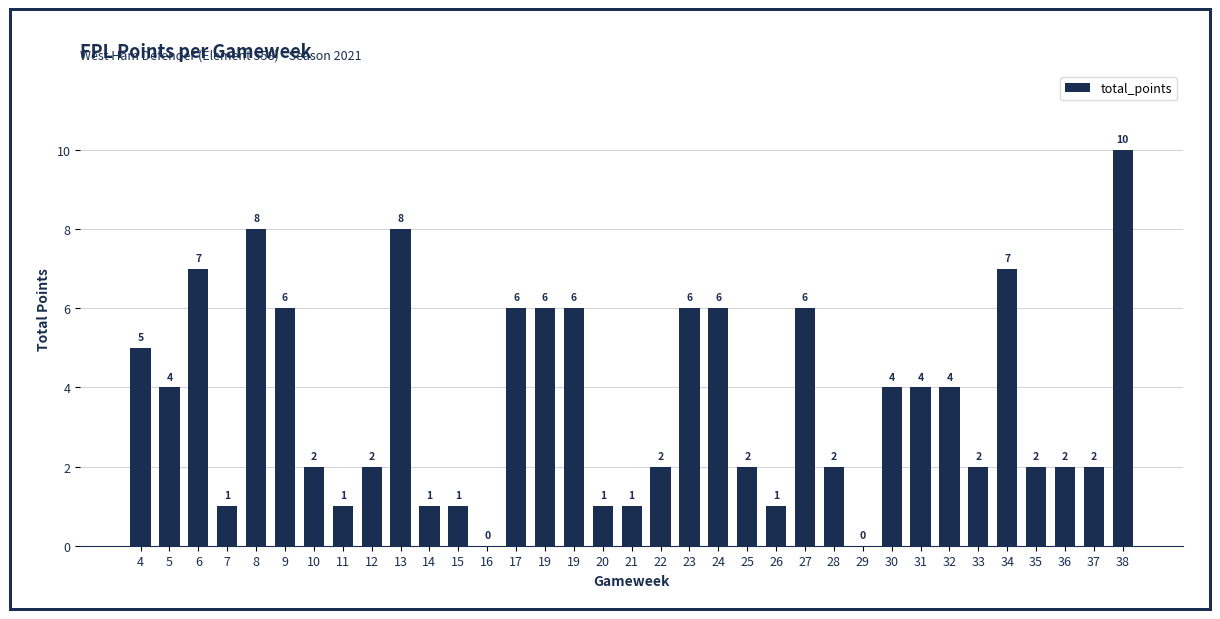

Which has a higher value, 19 or 12?

19